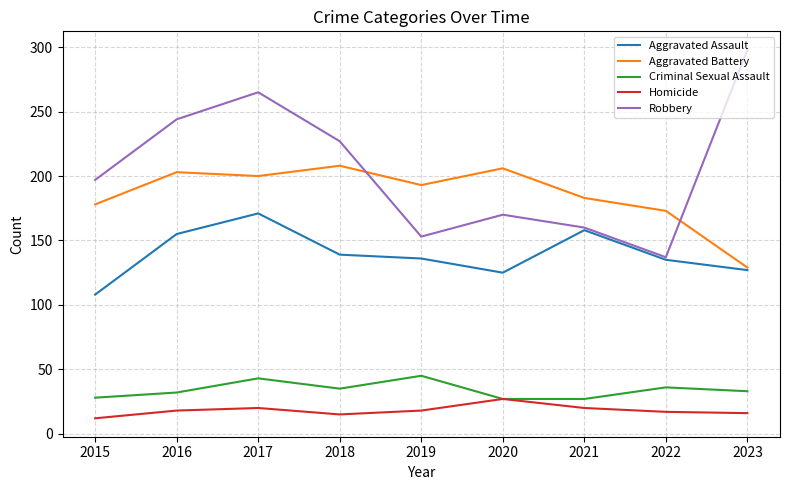

Which series has the largest total across all categories?

Robbery